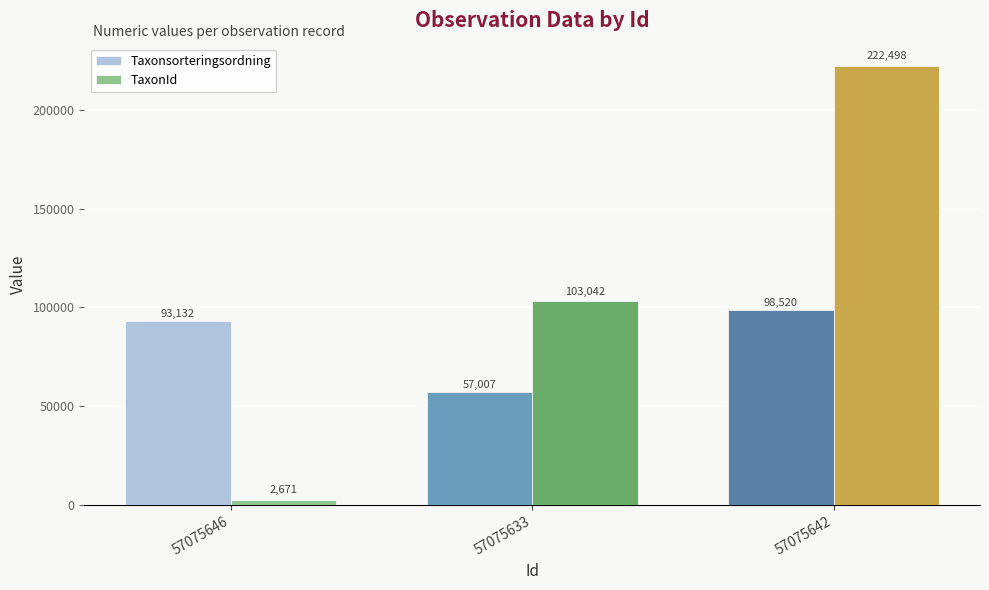

What value does the Taxonsorteringsordning series have at 57075633?

57007